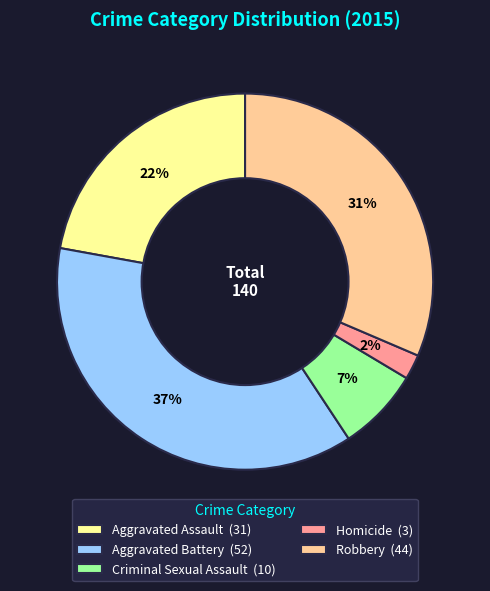

To the nearest percent, what is the difference between the largest and smallest slice percentages?

35%